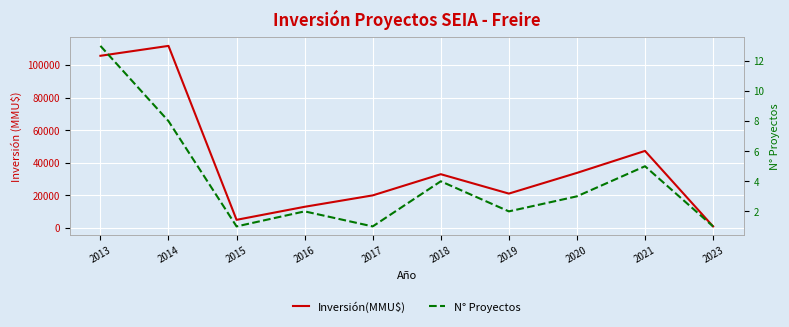

Rank the series at 2023 from lowest to highest value.

N° Proyectos, Inversión(MMU$)